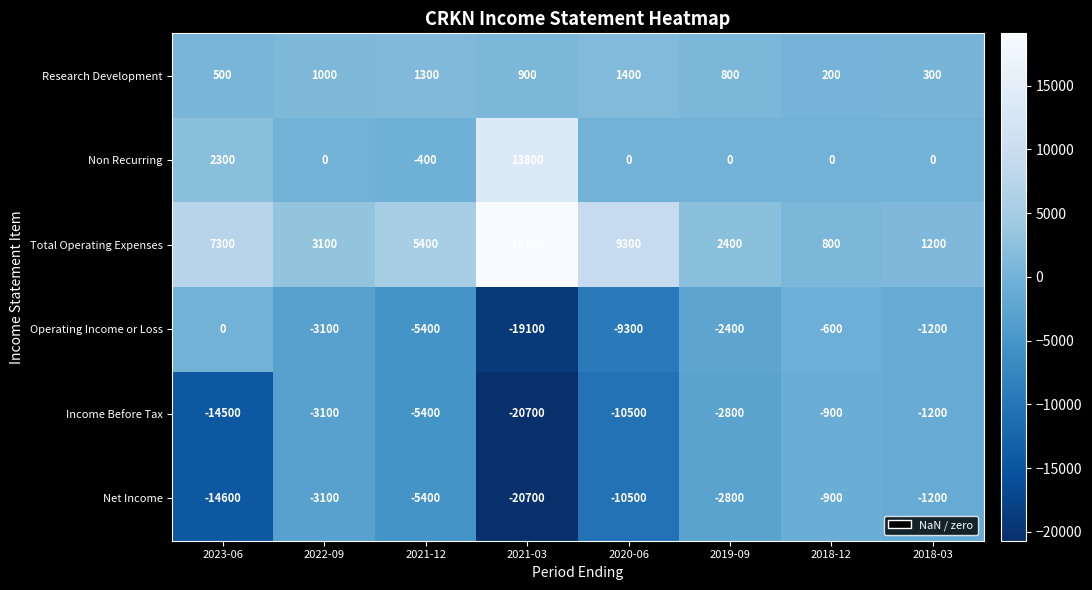

What is the smallest value displayed?

-20700